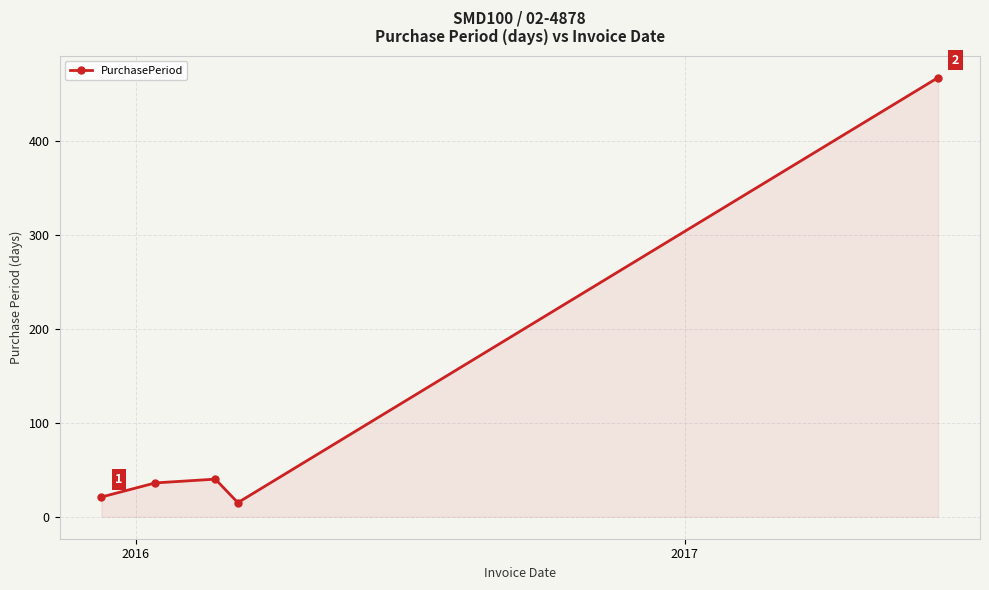

What is the value of the 4th point from the left?

15